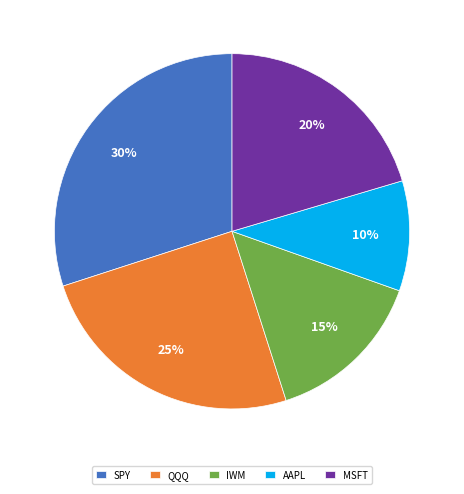

What is the largest slice in the pie chart?

SPY